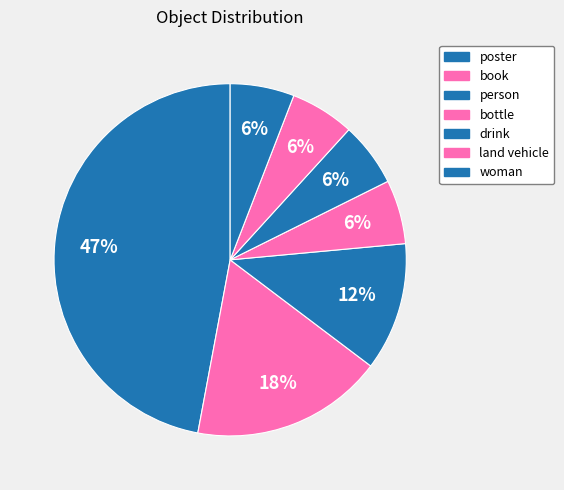

What percentage is the poster slice, to the nearest percent?

47%